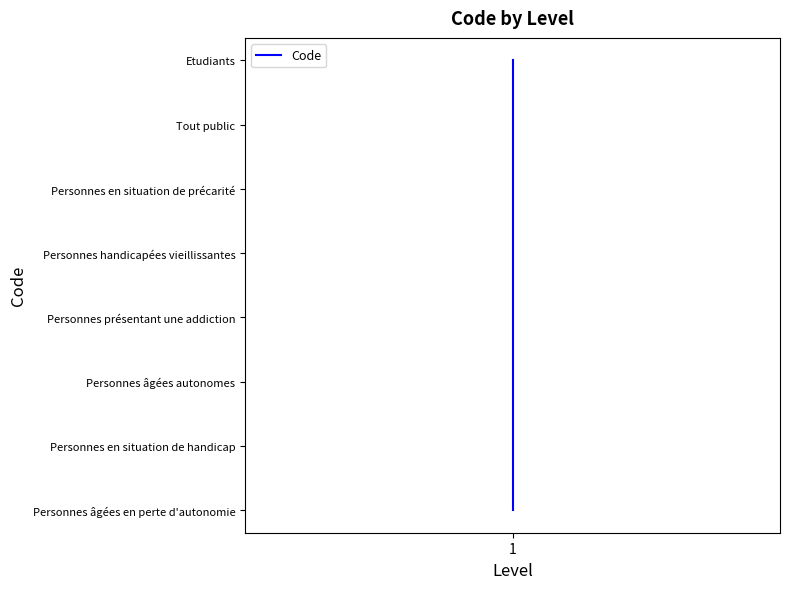

Where does the data first go above 5?

1